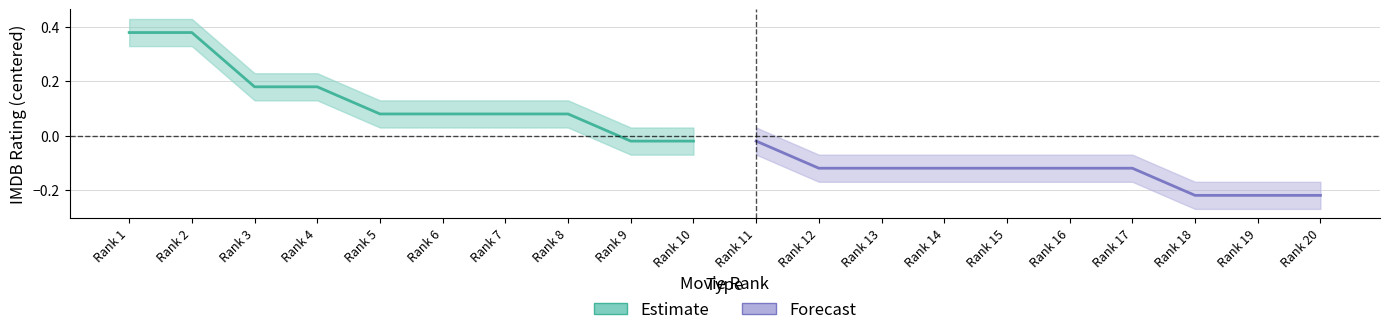

True or false: Estimate and Forecast intersect in this chart.

False